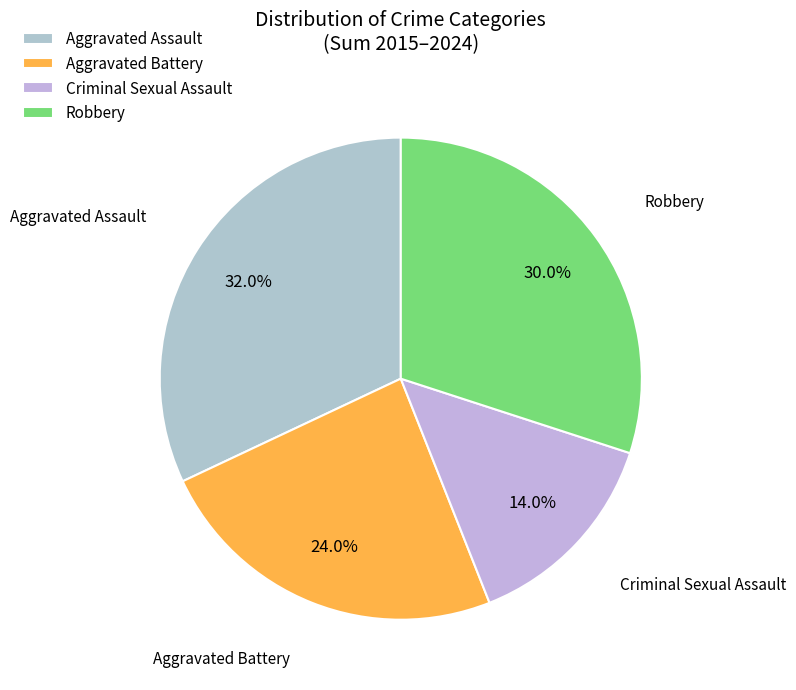

How many segments does this pie chart have?

4